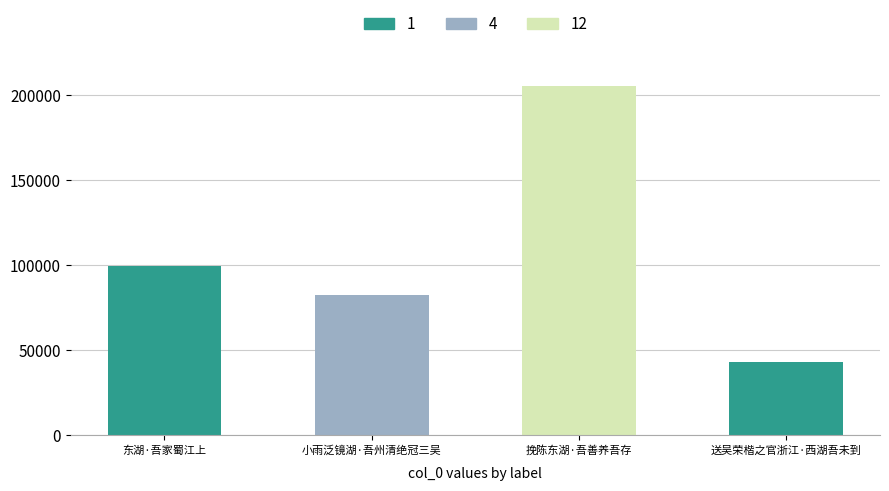

What is the greatest value displayed?

204854